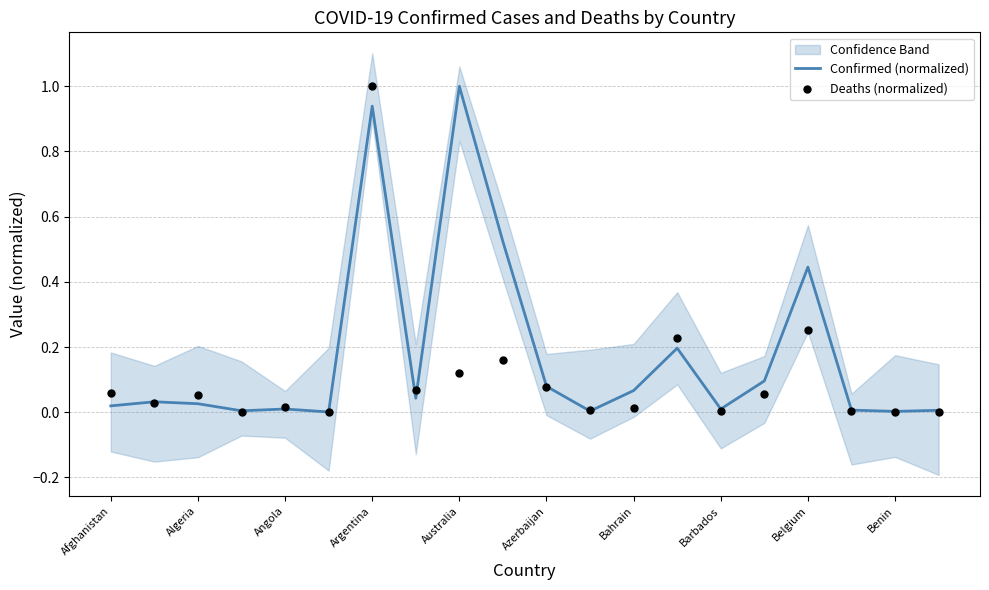

At how many categories does at least one series exceed 0?

20